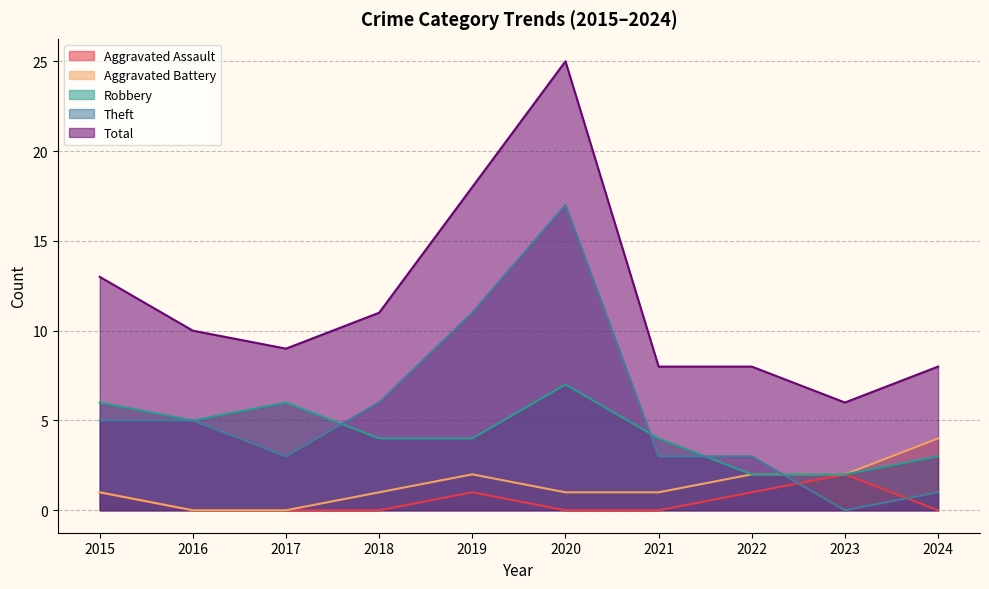

Which series changed the most between 2021 and 2024?

Aggravated Battery